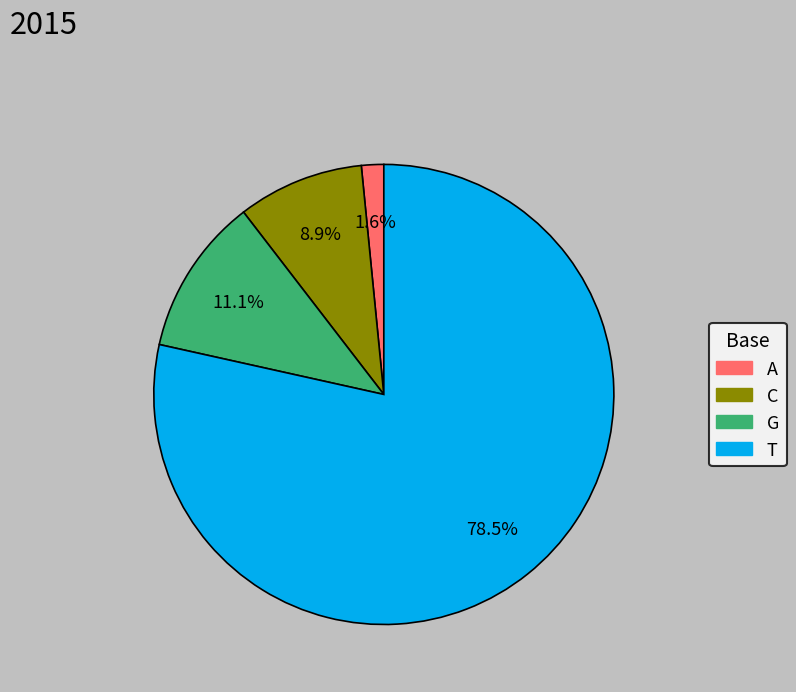

To the nearest percent, what is the difference between the T and A slice percentages?

77%